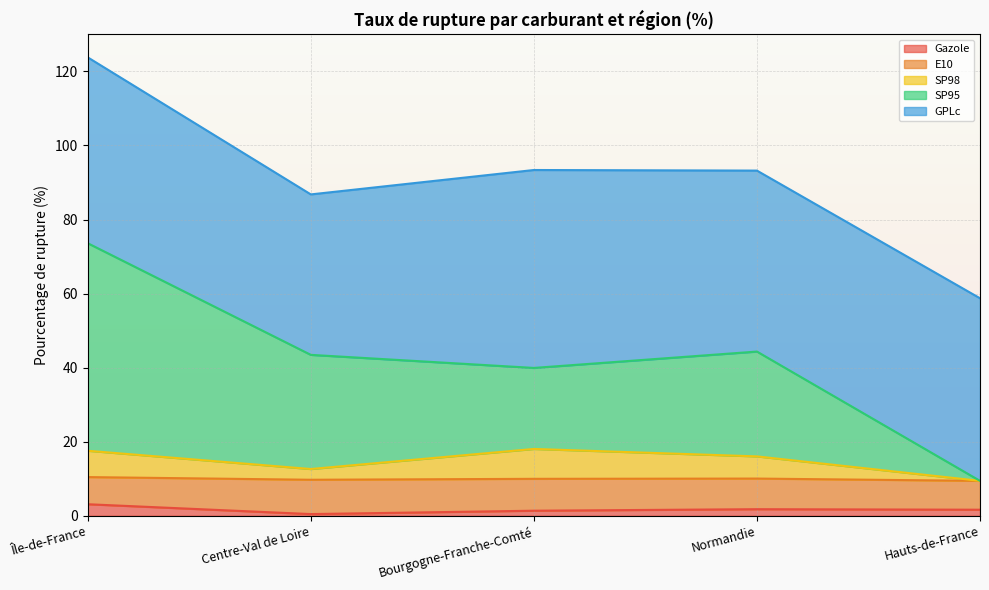

At which category is the sum across all series the highest?

Île-de-France